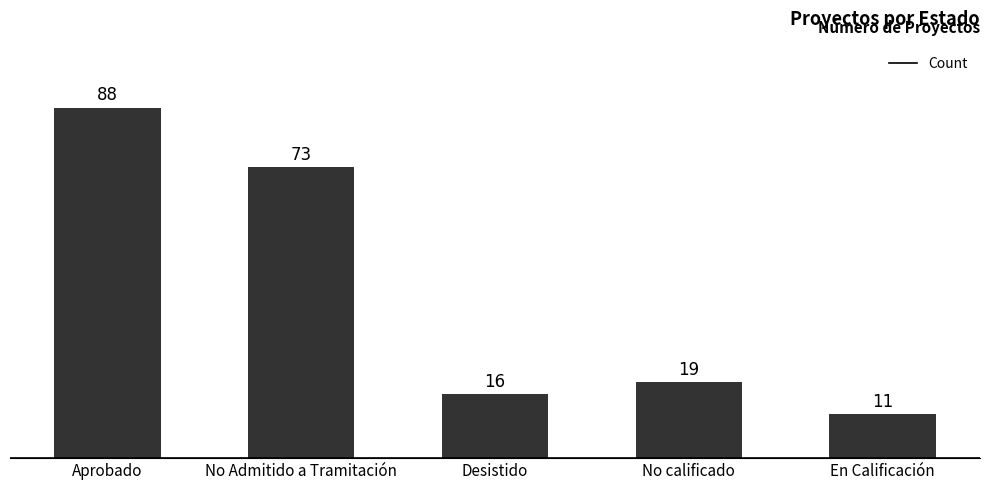

Between En Calificación and No calificado, which is larger?

No calificado